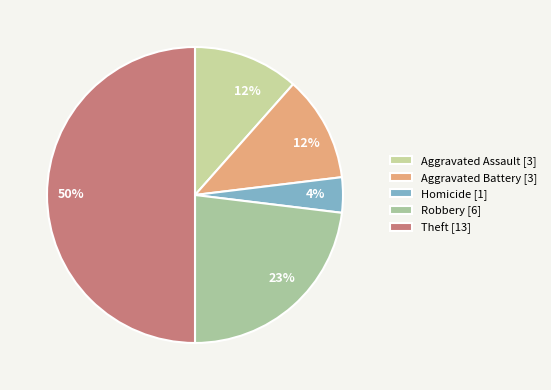

How many segments does this pie chart have?

5